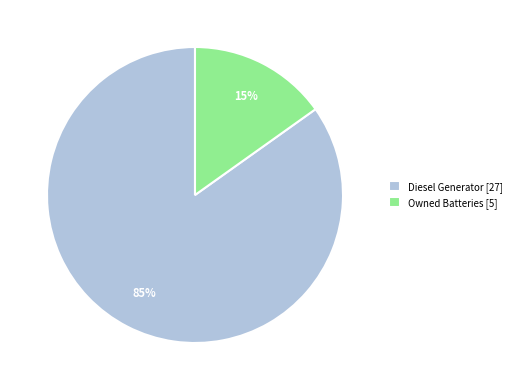

To the nearest percent, what percentage of the pie is Owned Batteries [5]?

15%